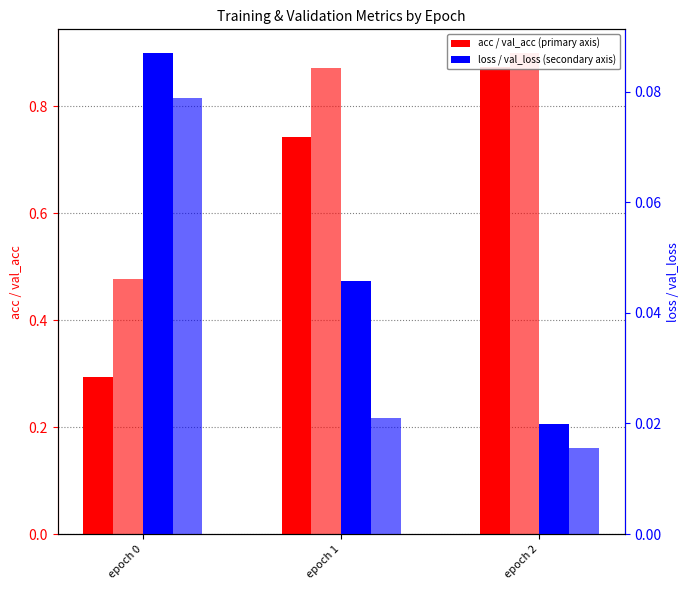

List the labels in order of val_loss value, largest first.

epoch 0, epoch 1, epoch 2